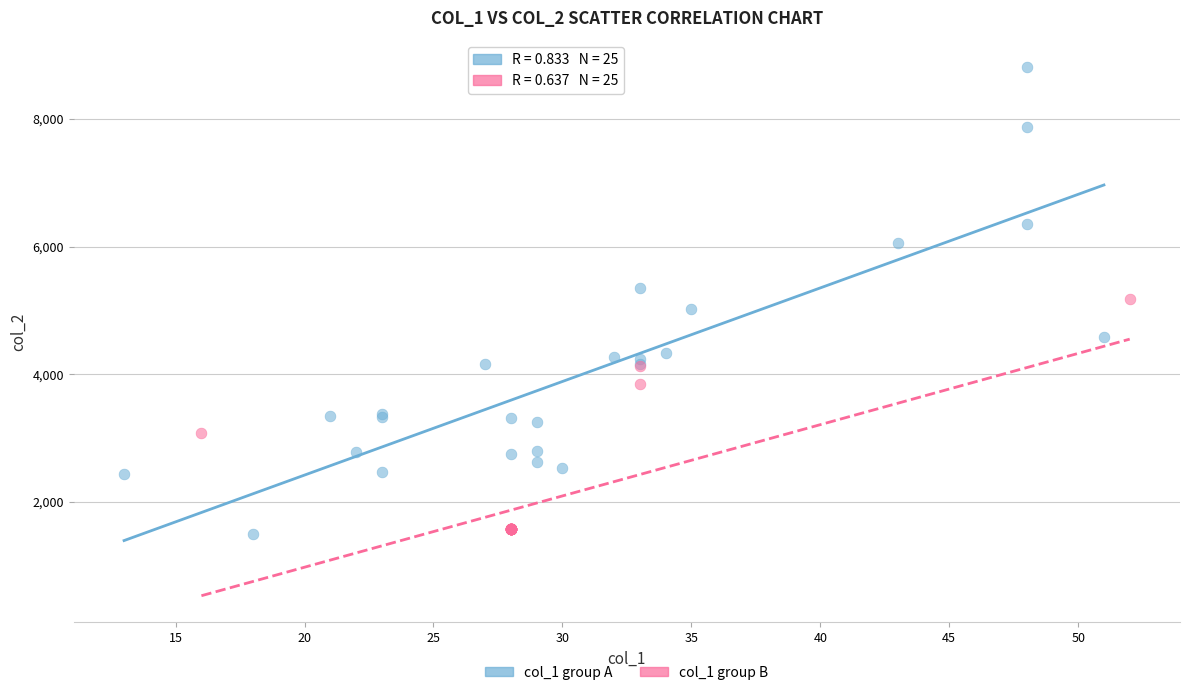

Which series contains the highest Y value?

col_1 group A